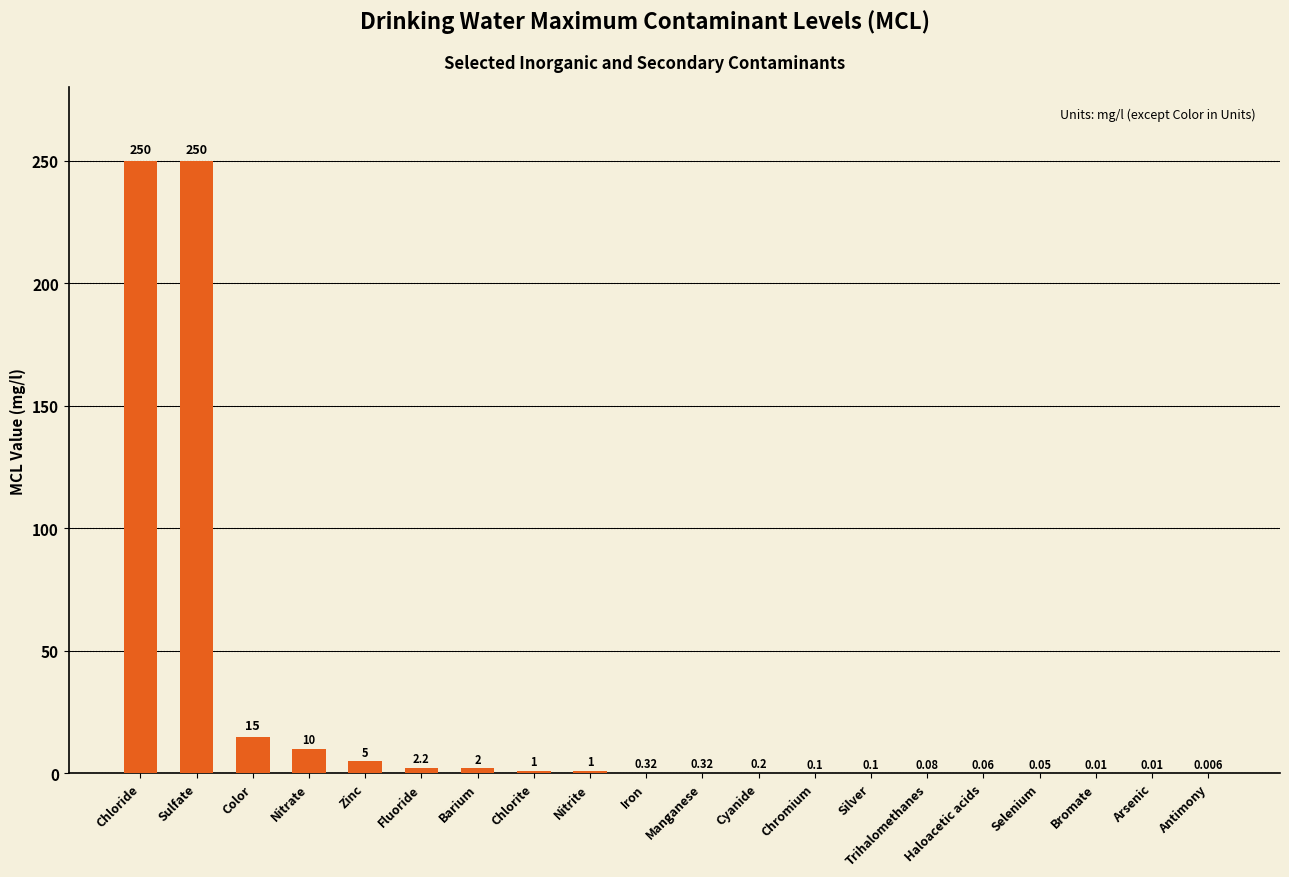

The chart shows a value of 15.0 at Color. True or false?

True